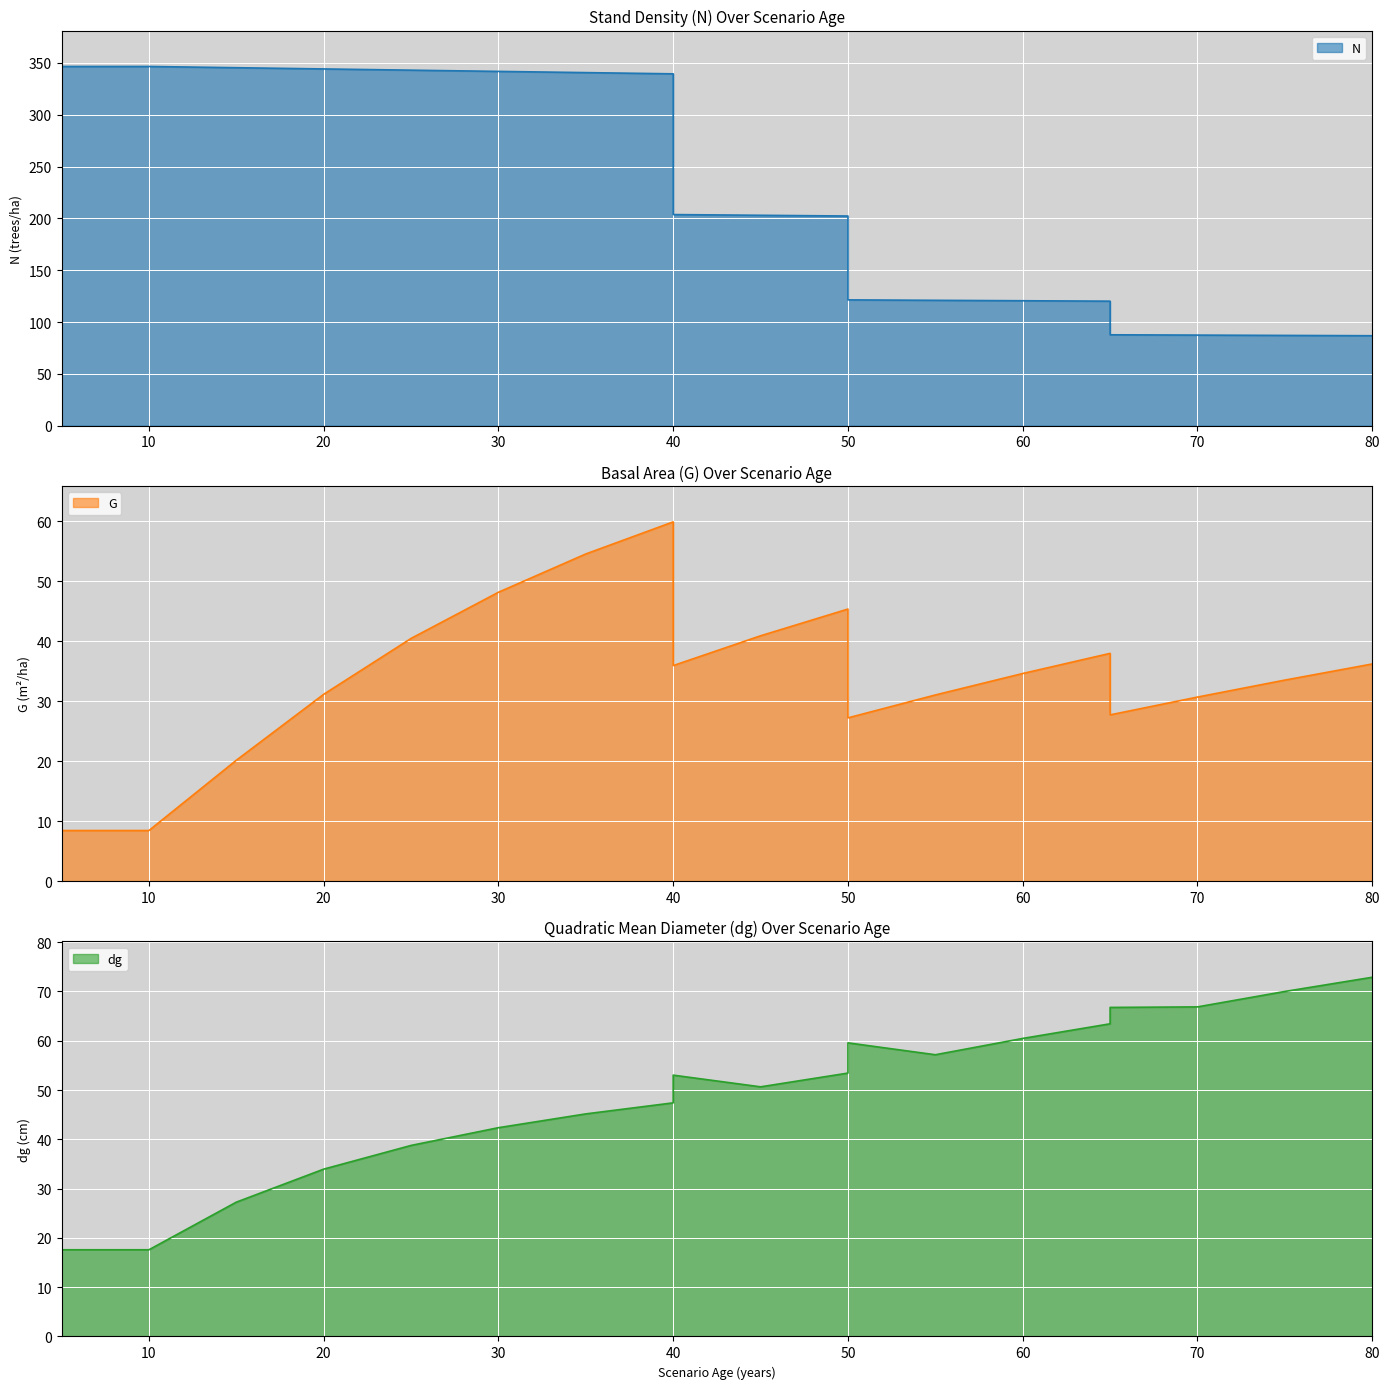

Which category has the lowest value in the N series?

80